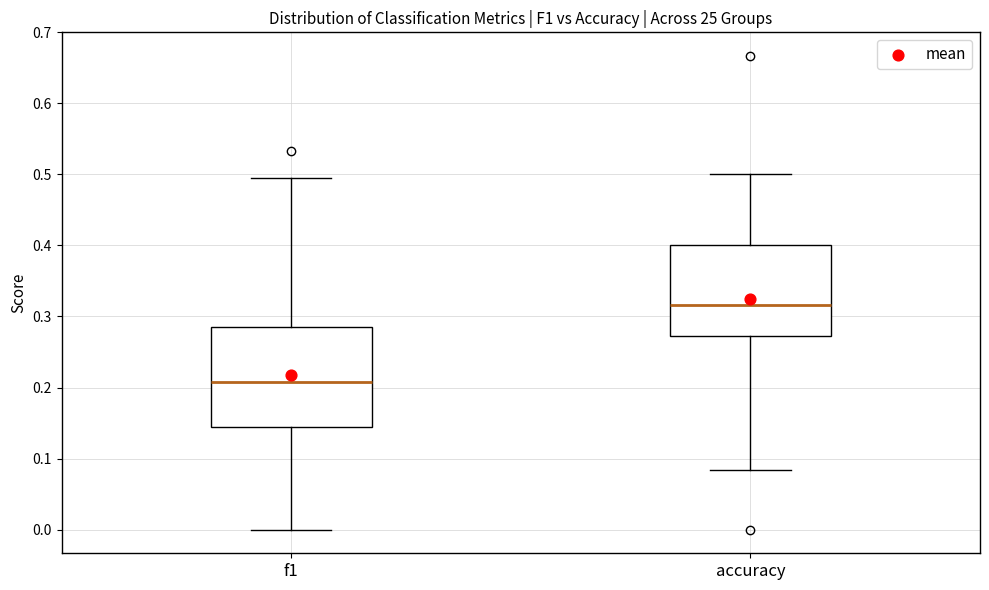

Reading left to right, transcribe this box plot: for each box, give where its median line is, the range the box spans, and where its two whiskers end, as read against the y-axis. The values are not printed on the chart, so give them approximately, as read against the axis.

f1: median 0.21, box 0.14 to 0.29, whiskers 0.00 to 0.49
accuracy: median 0.32, box 0.27 to 0.40, whiskers 0.08 to 0.50